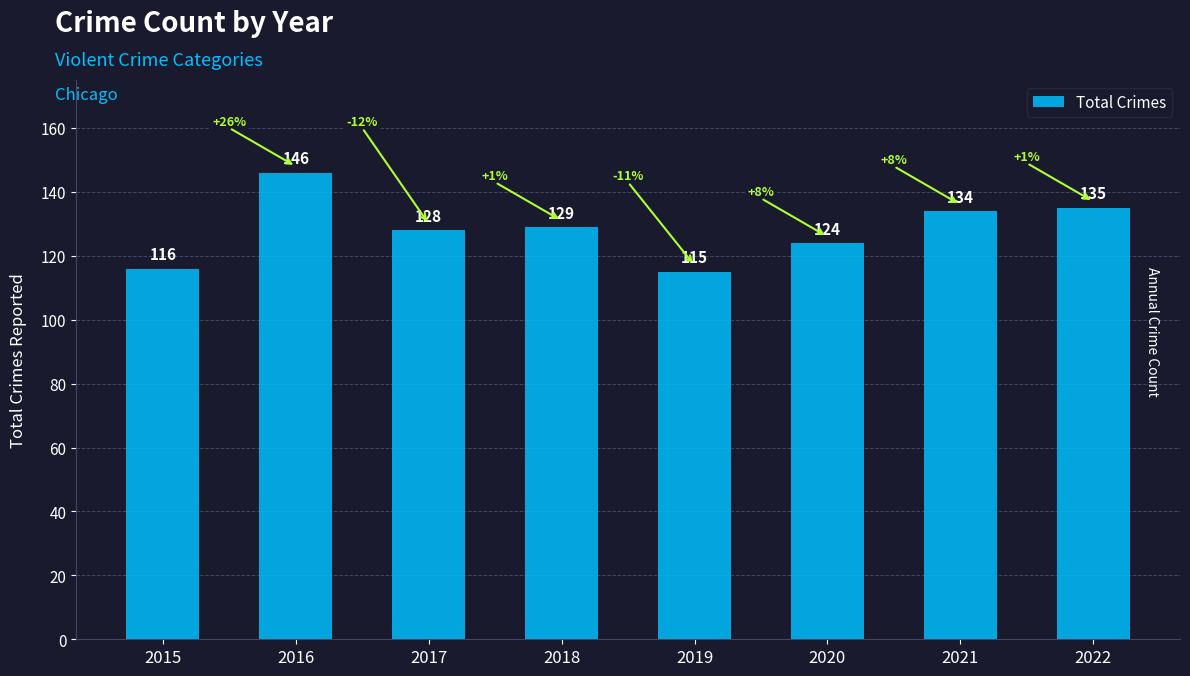

True or false: the data shows 146 at 2016.

True